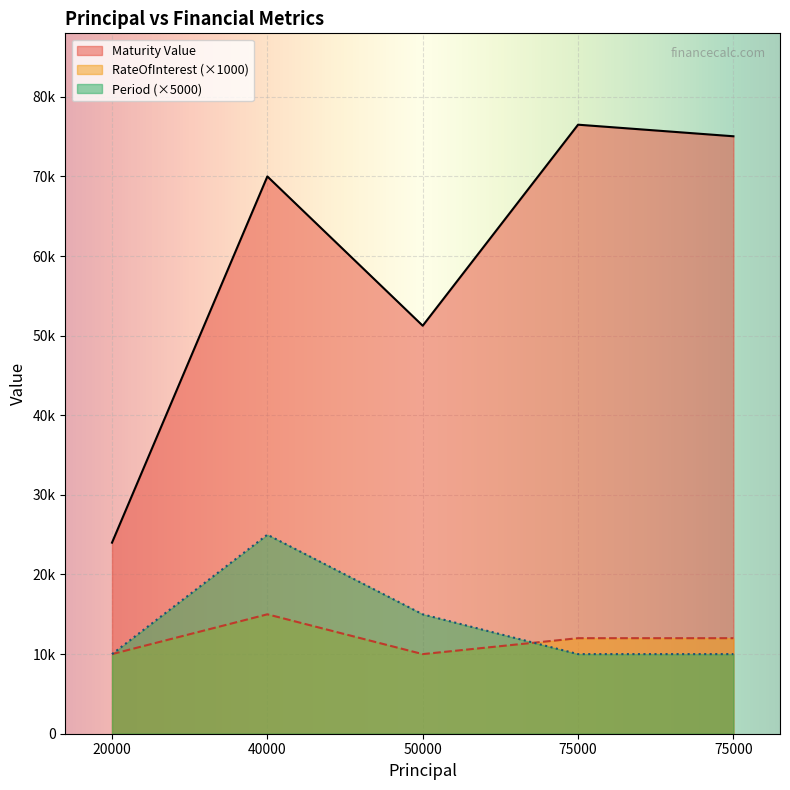

Which series has the largest range (max minus min)?

Maturity Value